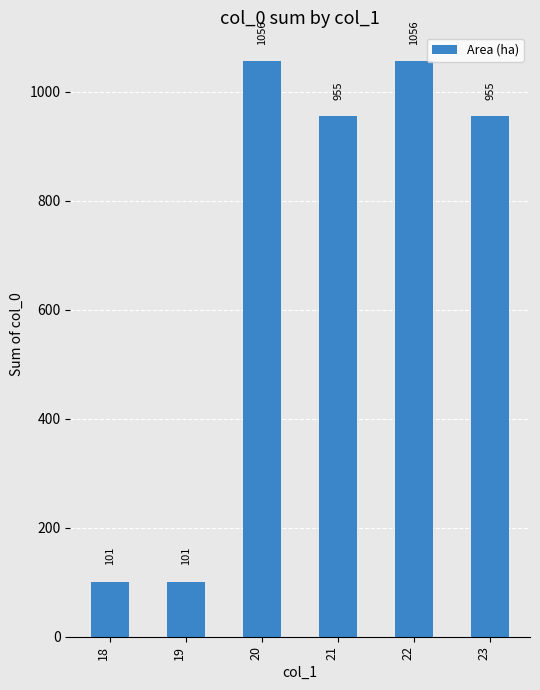

Are the bars grouped side by side (vs. stacked)?

No